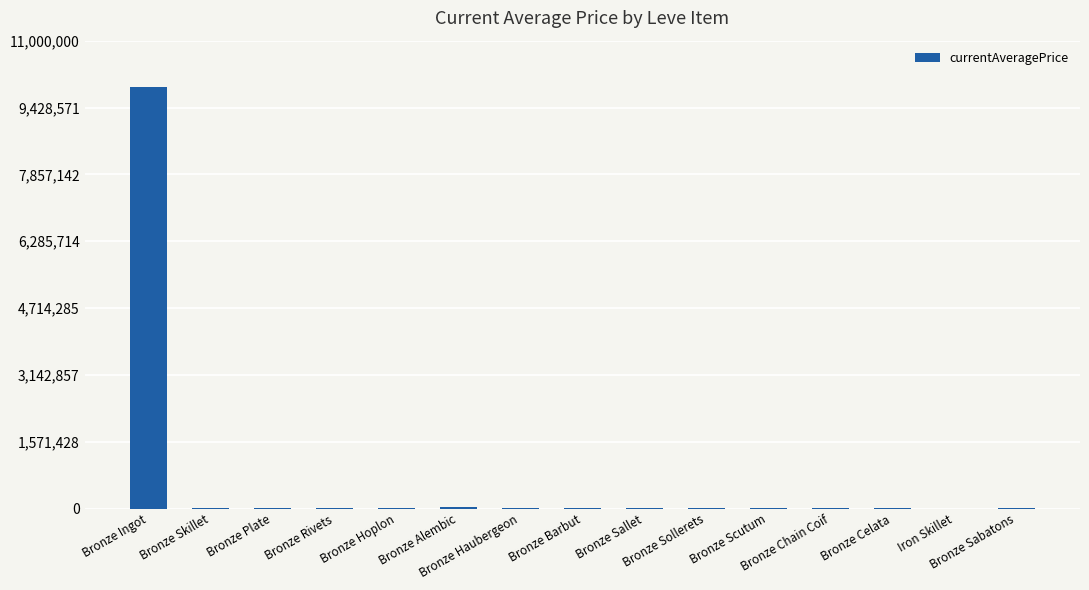

What is the ratio of the value at Bronze Hoplon to the value at Bronze Sabatons?

1.5